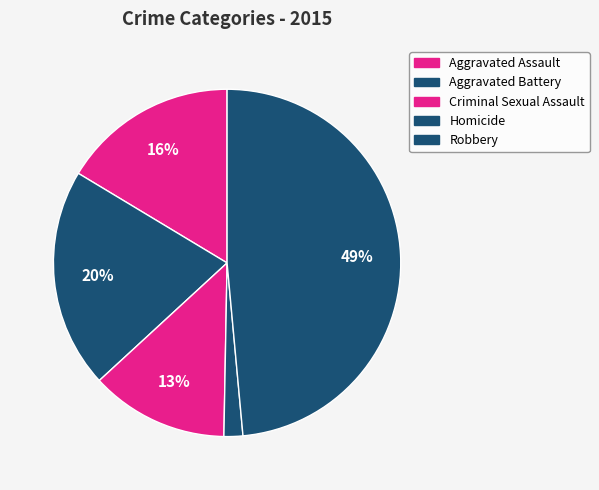

To the nearest percent, what portion does Robbery represent?

49%